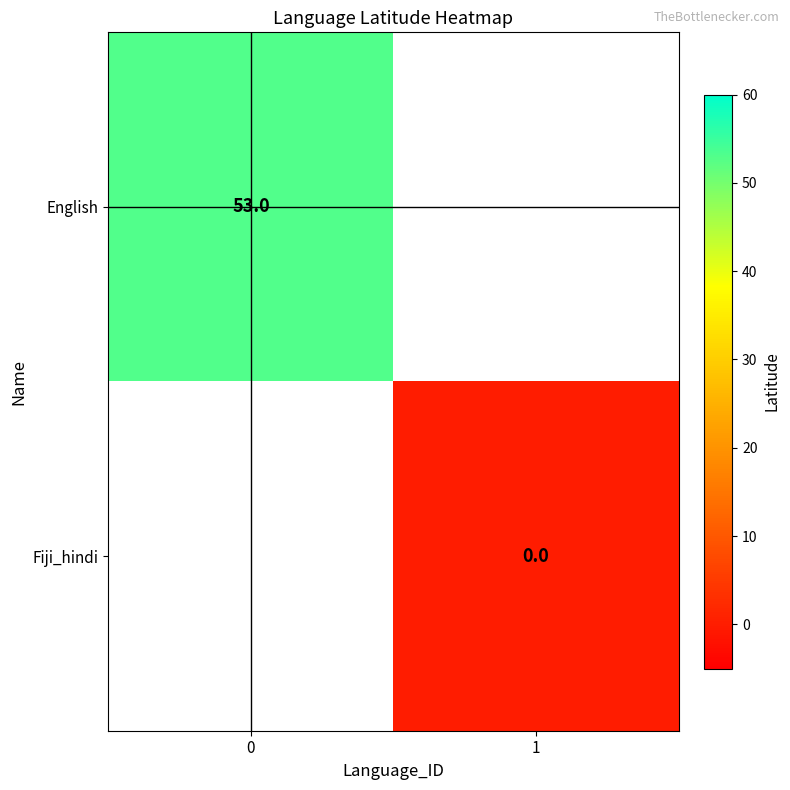

The English series shows 53 at 0. True or false?

True